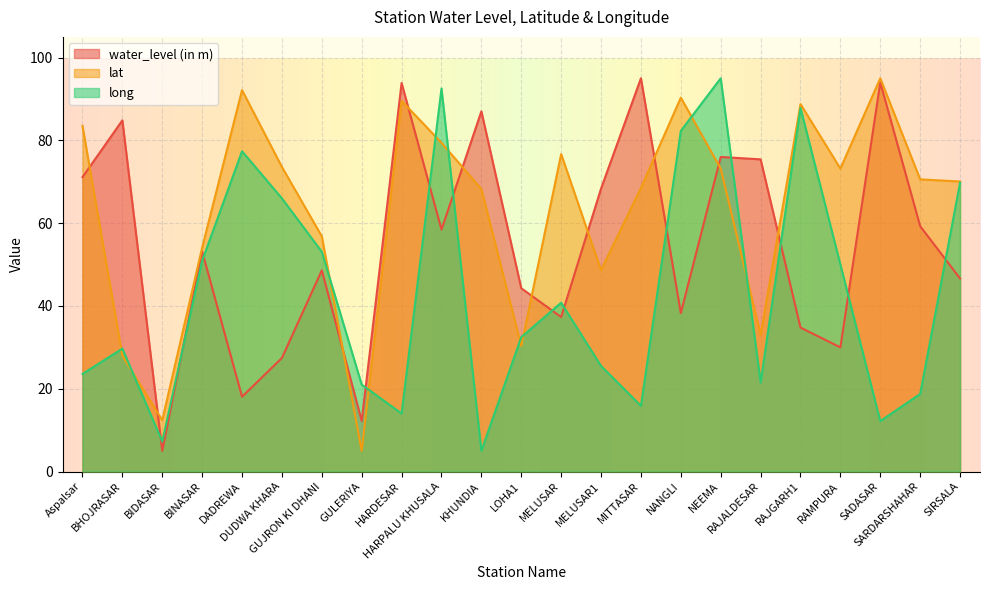

At which label does lat reach its minimum?

GULERIYA